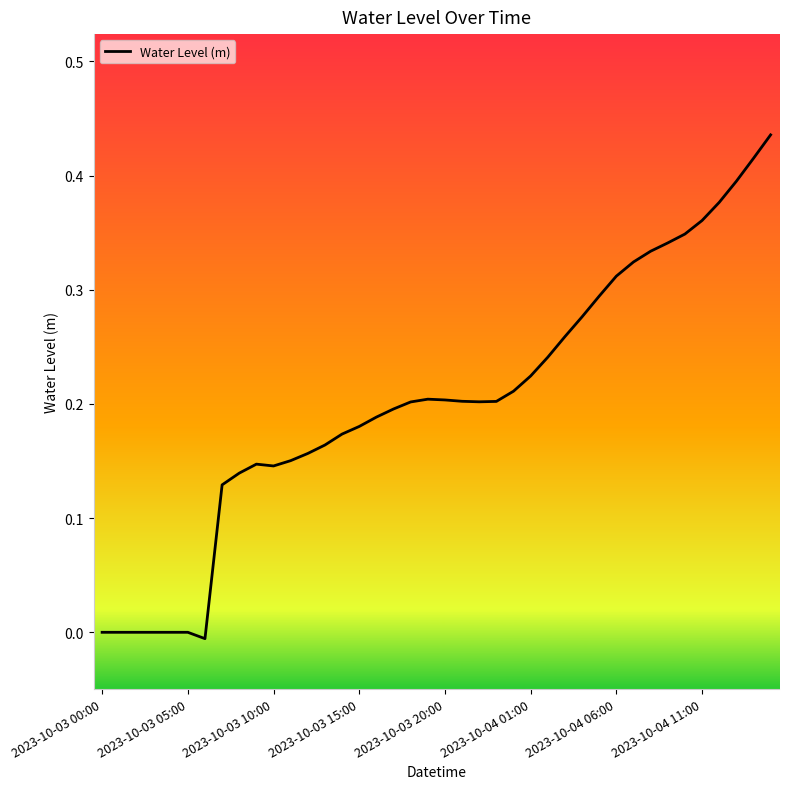

What is the average value?

0.2